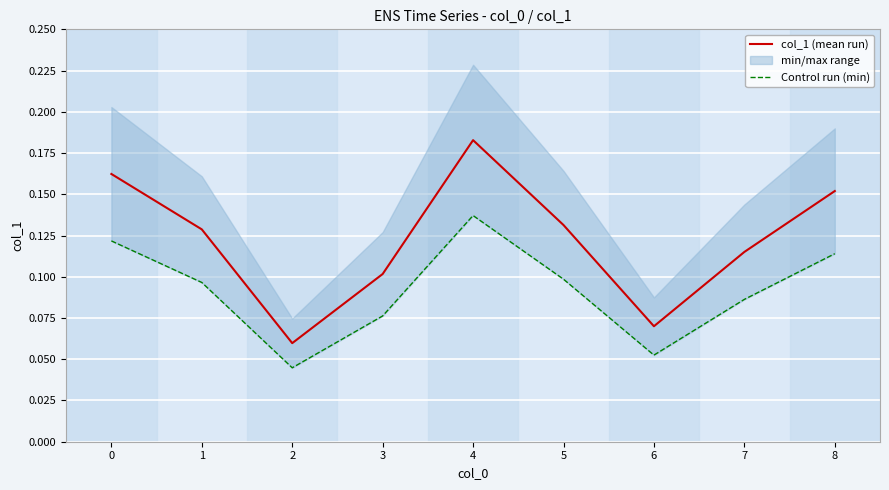

Does the chart display data point markers on the line(s)?

No